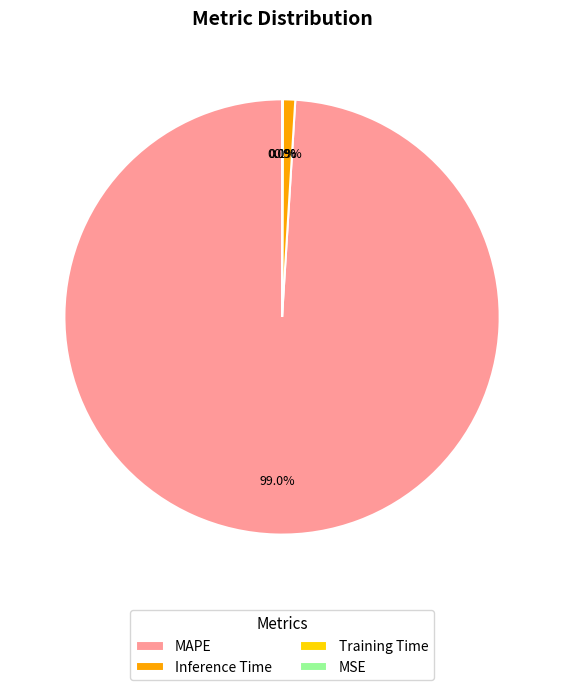

What is the total percentage of MAPE and Inference Time?

99.9%